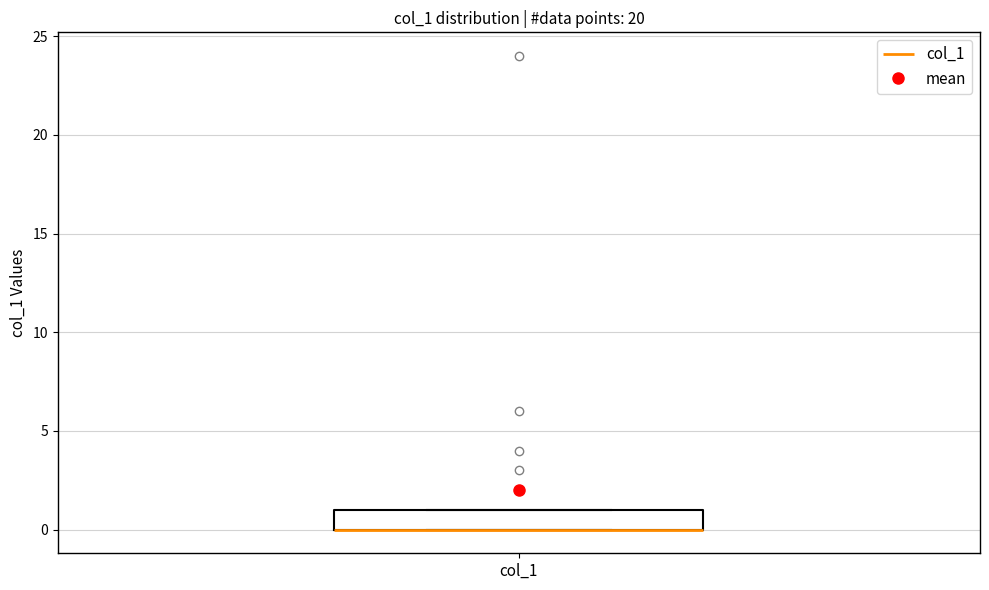

Transcribe this box plot: give where the median line is, the range the box spans, and where the two whiskers end, as read against the y-axis. The values are not printed on the chart, so give them approximately, as read against the axis.

median 0 (drawn on the box's lower edge), box 0 to 1, whiskers 0 to 1